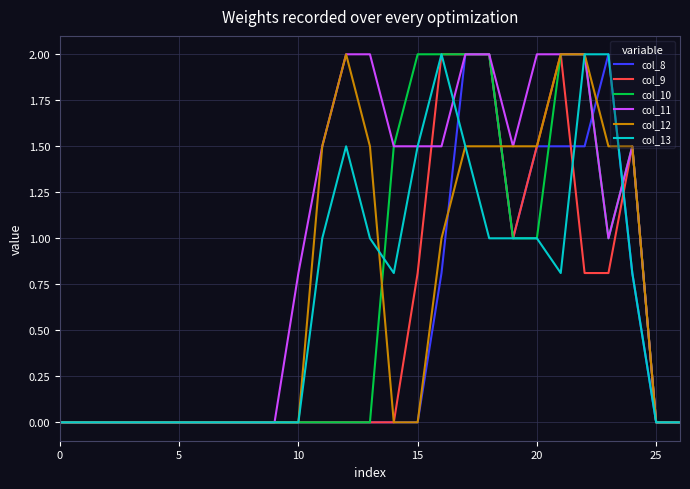

What are all the series names shown in the legend?

col_8, col_9, col_10, col_11, col_12, col_13